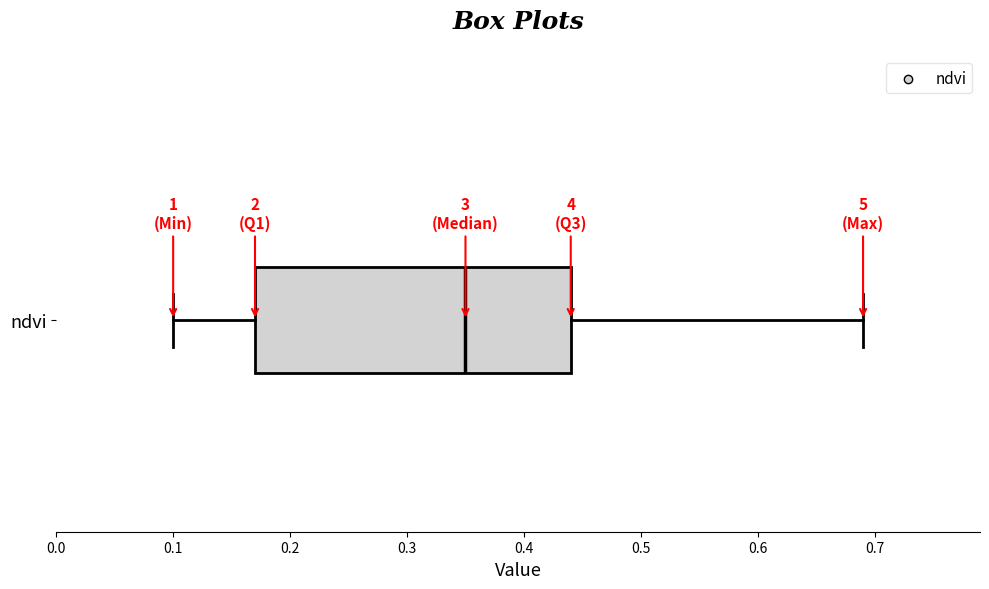

Transcribe this box plot: give where the median line is, the range the box spans, and where the two whiskers end, as read against the x-axis. The values are not printed on the chart, so give them approximately, as read against the axis.

median 0.35, box 0.17 to 0.44, whiskers 0.10 to 0.69